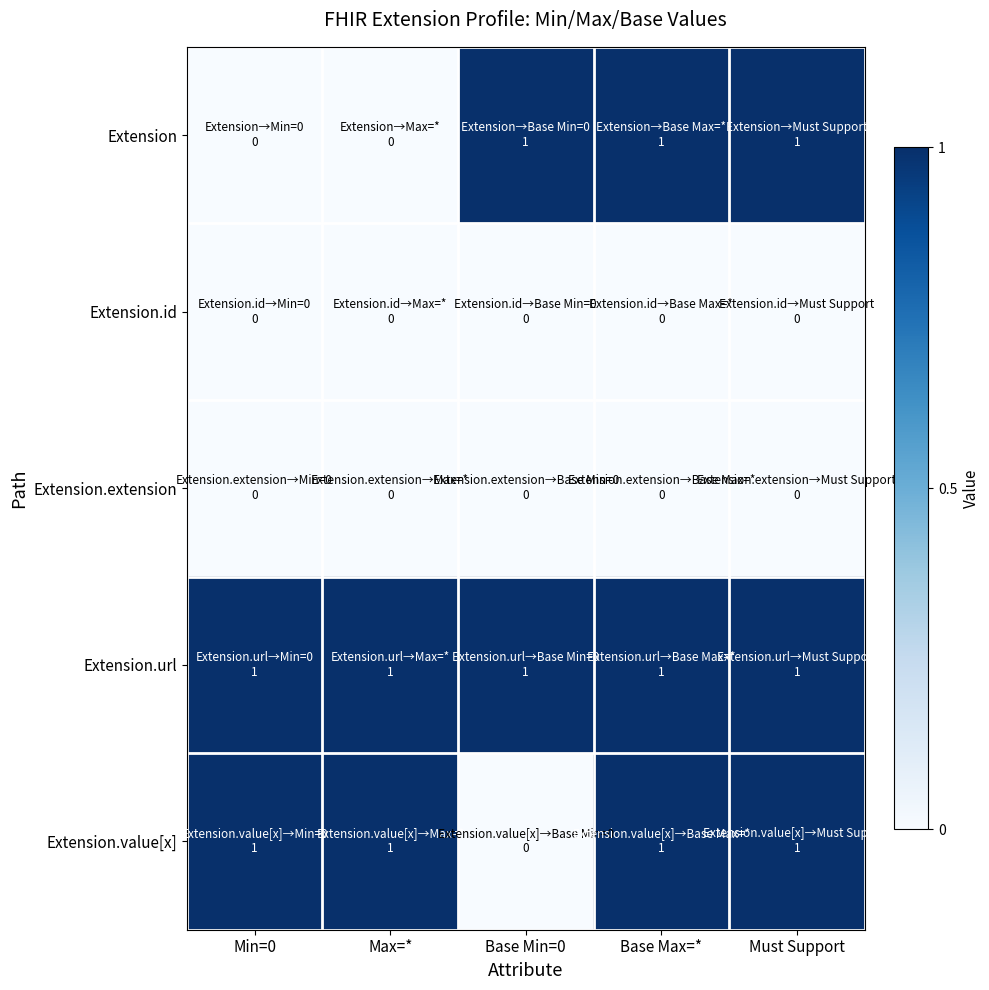

Reading left to right, list all the values displayed in this chart.

Extension: Min=0=0	Max=*=0	Base Min=0=1	Base Max=*=1	Must Support=1
Extension.id: Min=0=0	Max=*=0	Base Min=0=0	Base Max=*=0	Must Support=0
Extension.extension: Min=0=0	Max=*=0	Base Min=0=0	Base Max=*=0	Must Support=0
Extension.url: Min=0=1	Max=*=1	Base Min=0=1	Base Max=*=1	Must Support=1
Extension.value[x]: Min=0=1	Max=*=1	Base Min=0=0	Base Max=*=1	Must Support=1